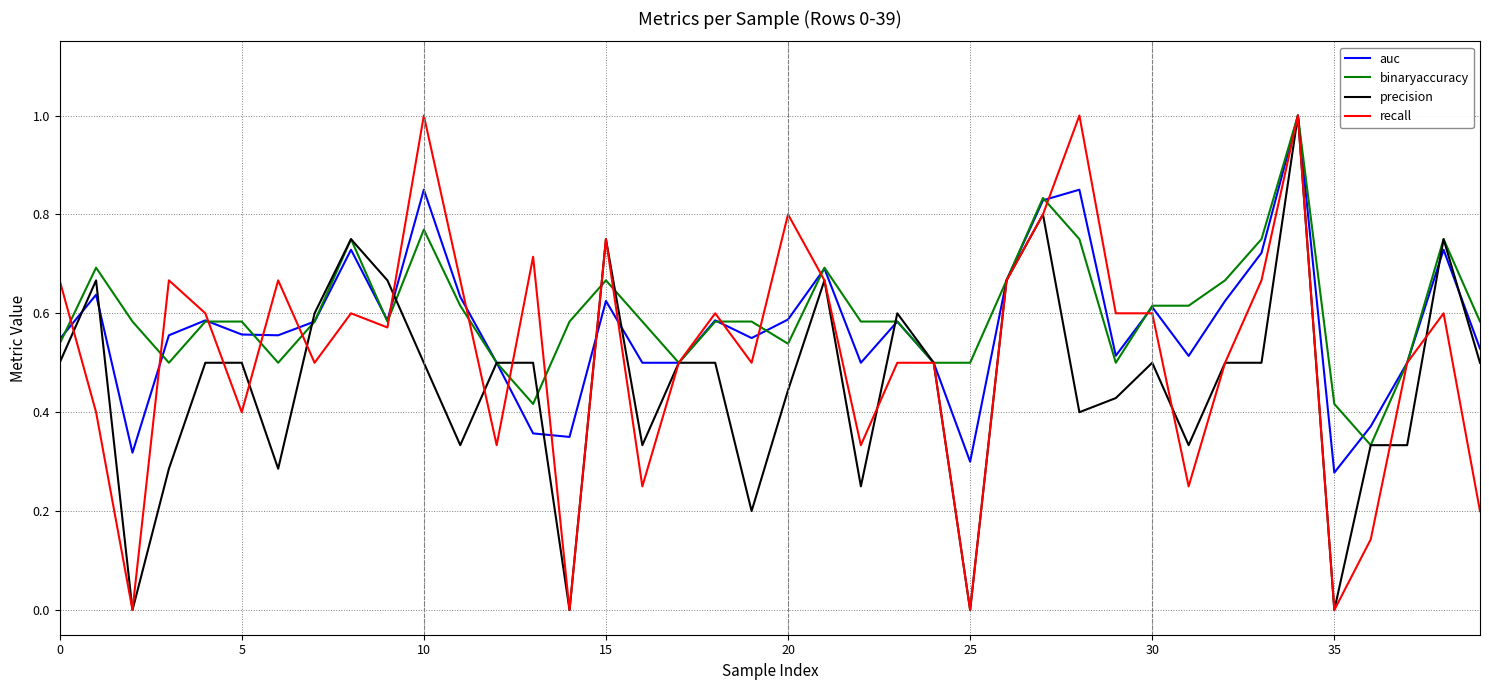

Is this an area chart (filled region under the line)?

No